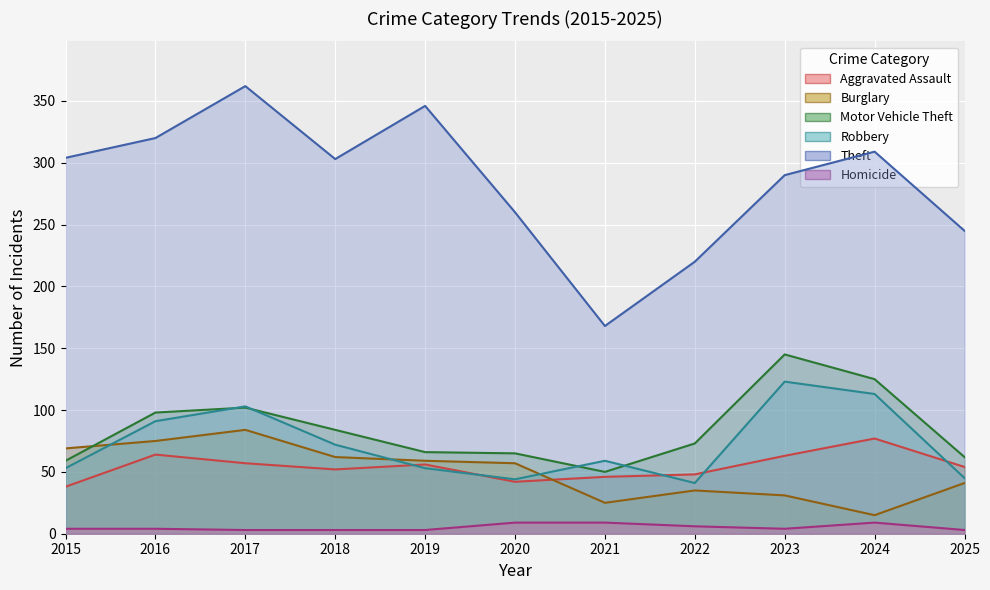

Between 2018 and 2025, which series saw the biggest shift?

Theft